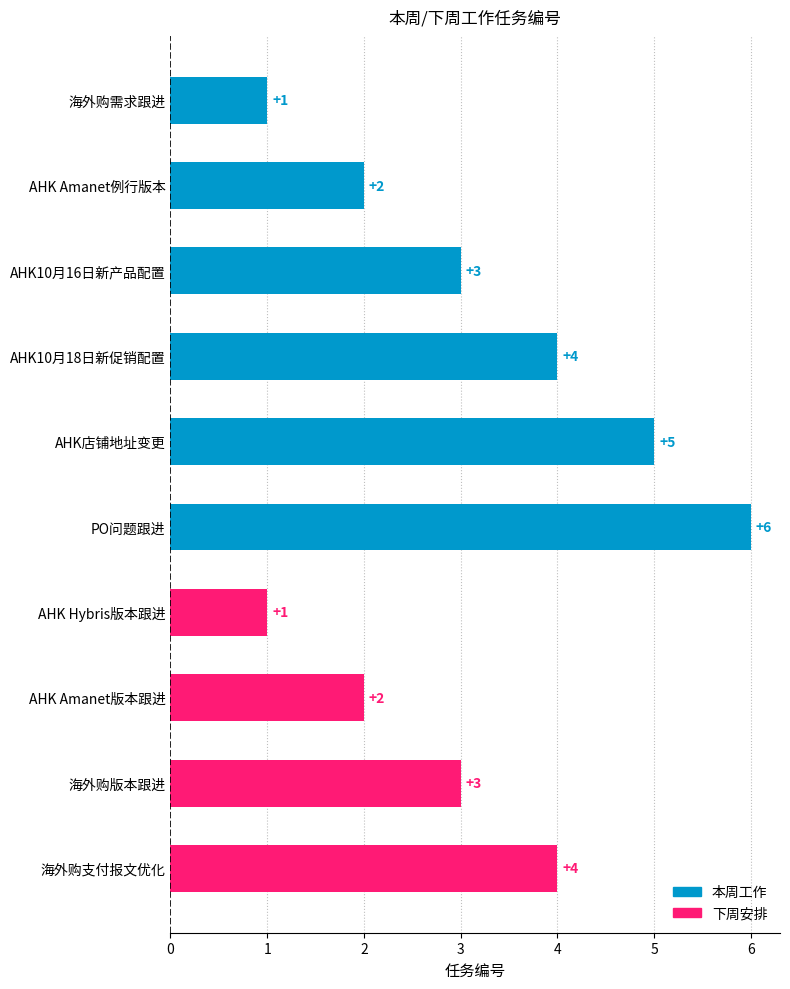

What is the maximum value shown in the chart?

6